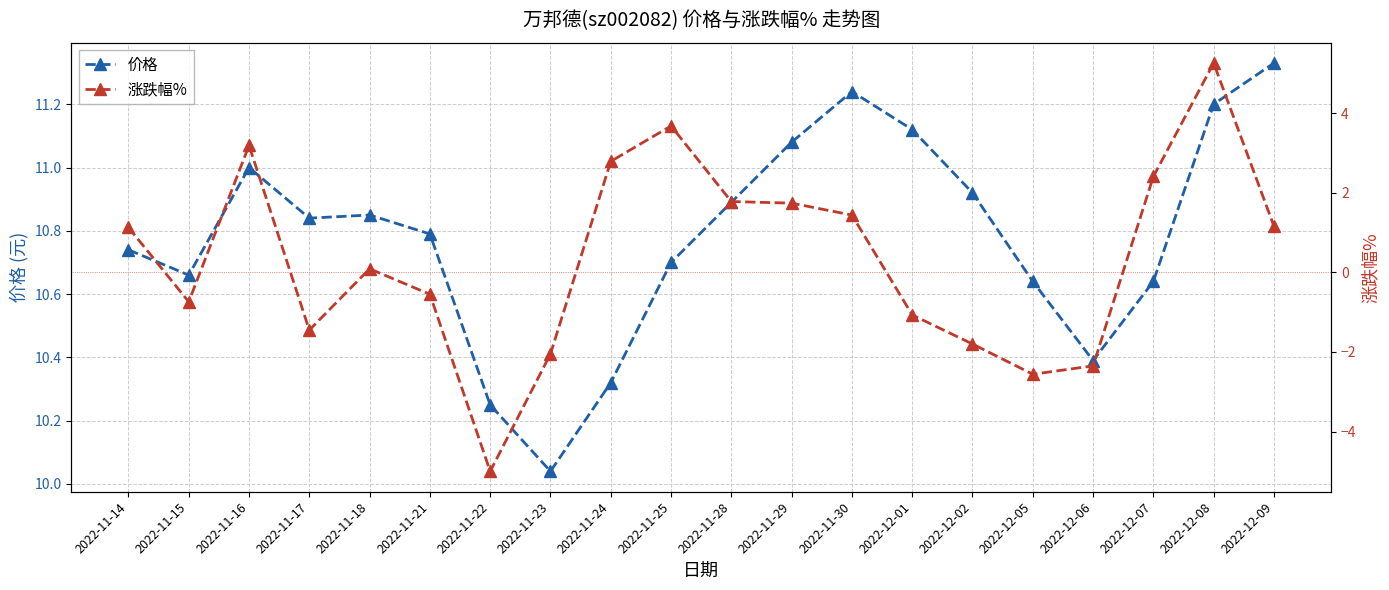

What is the label of the 6th point from the right?

2022-12-02